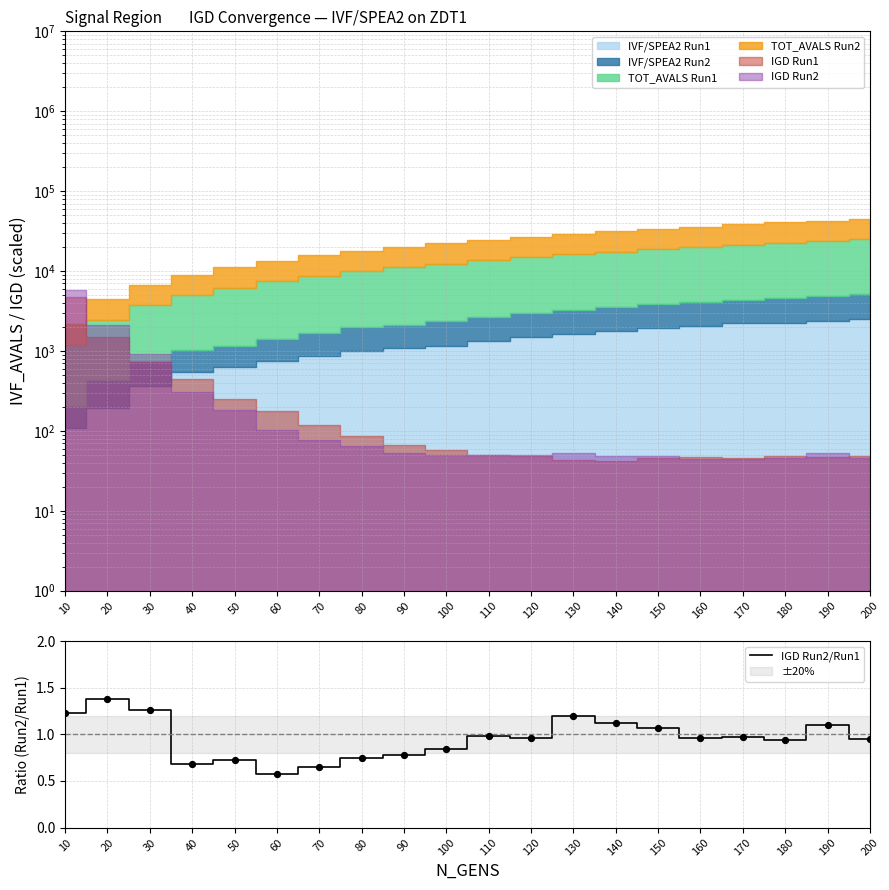

What is the change in value from 140 to 160?

-0.2